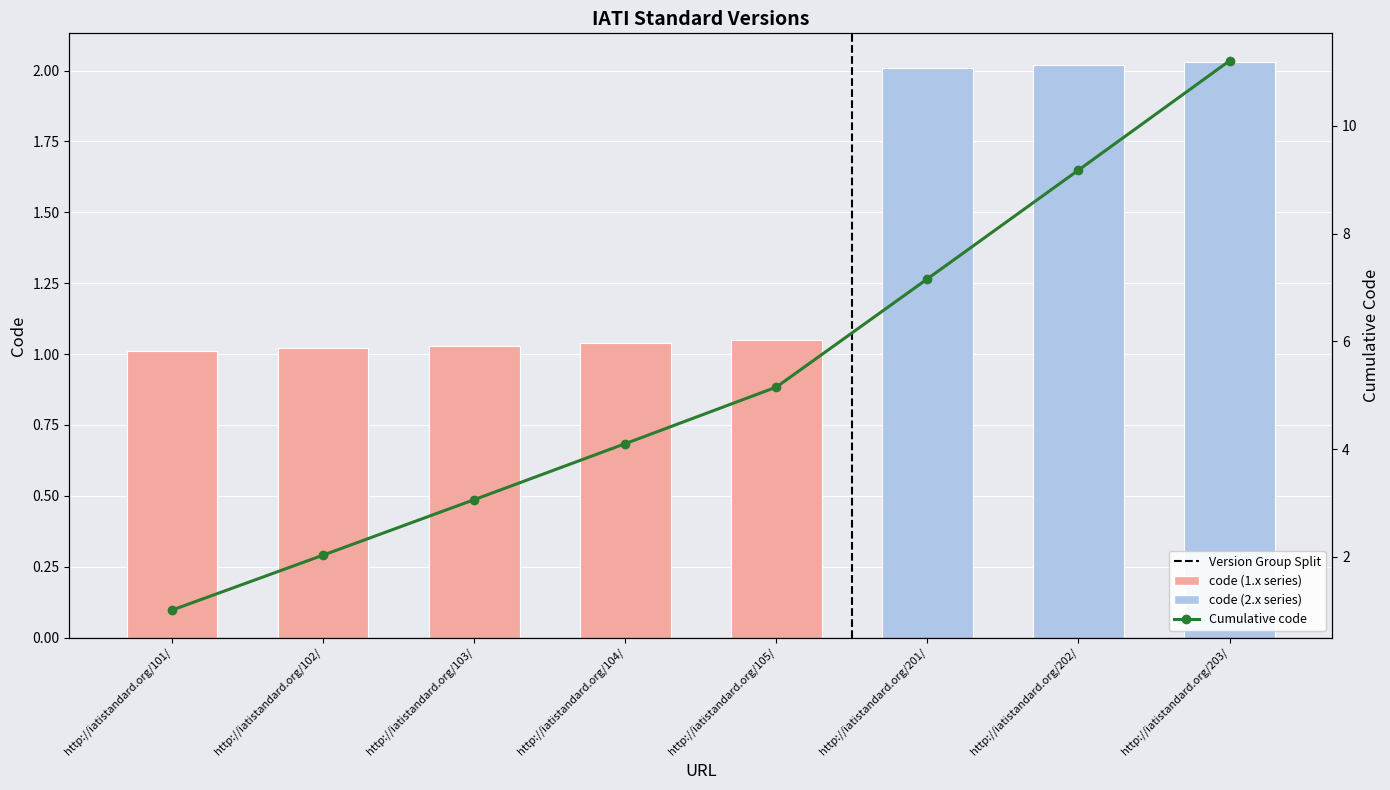

Which category has the lowest value in the Cumulative code series?

http://iatistandard.org/101/